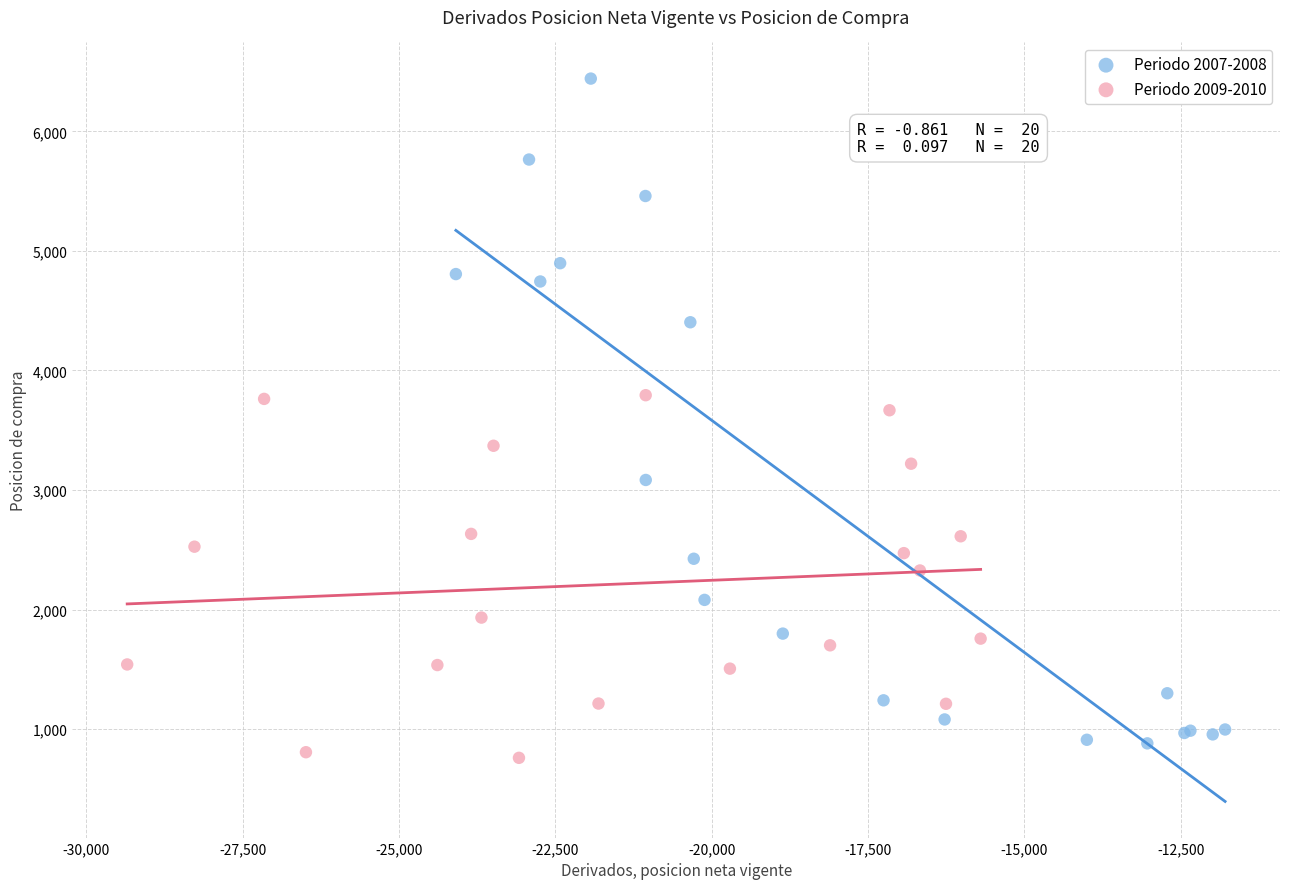

Which series has the widest spread of Y values?

Periodo 2007-2008